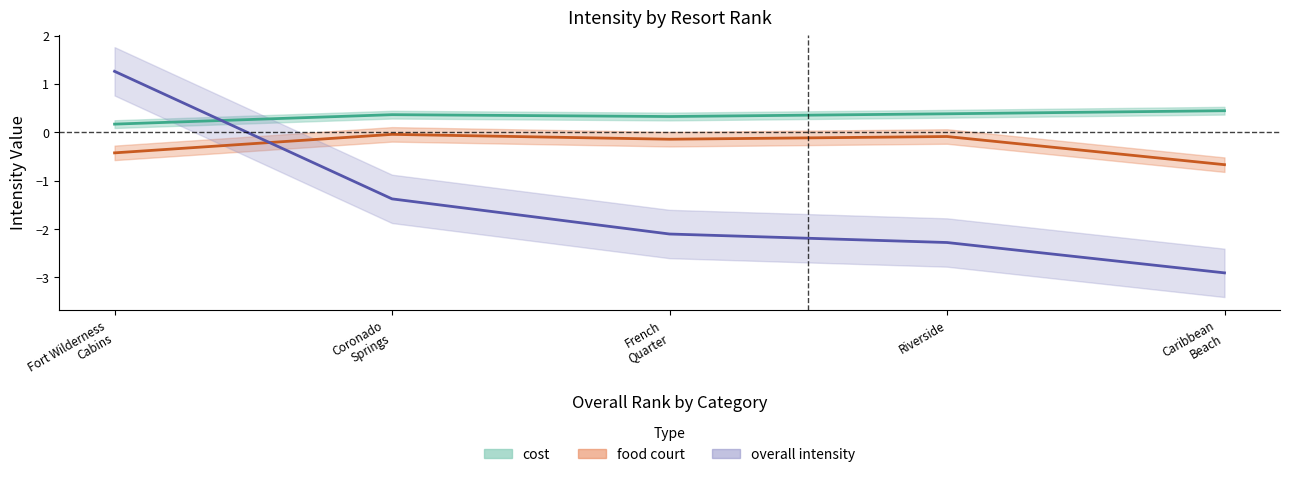

What is the total value across all series at French Quarter?

-1.9